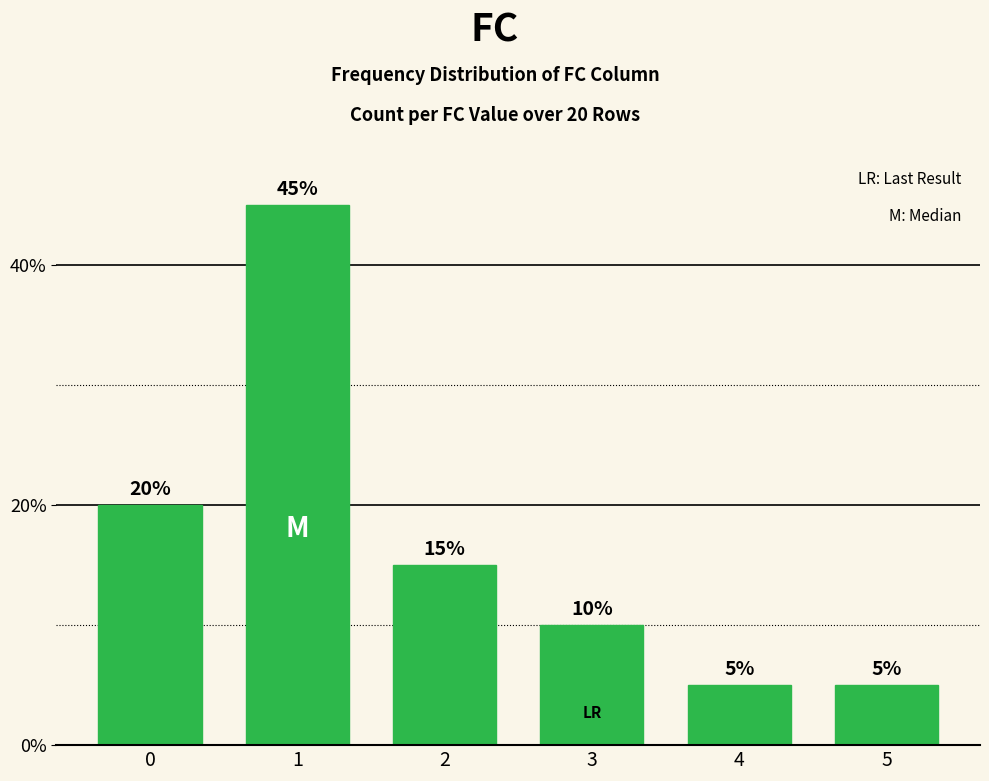

What is the sum of all values?

1.0